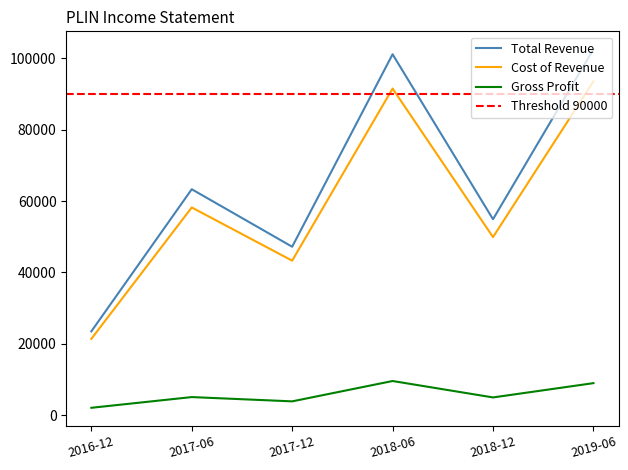

What is the difference between the maximum and minimum values in the Cost of Revenue series?

72100